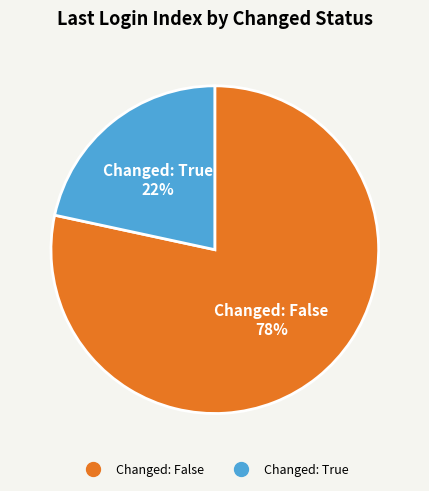

Is there a majority slice in this chart?

Yes